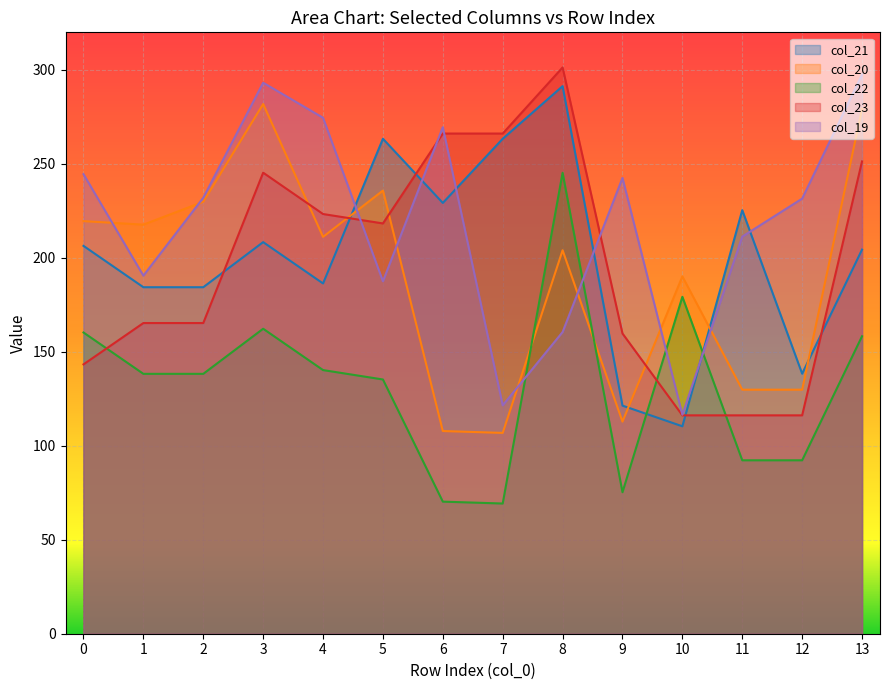

Which series has the largest total across all categories?

col_19